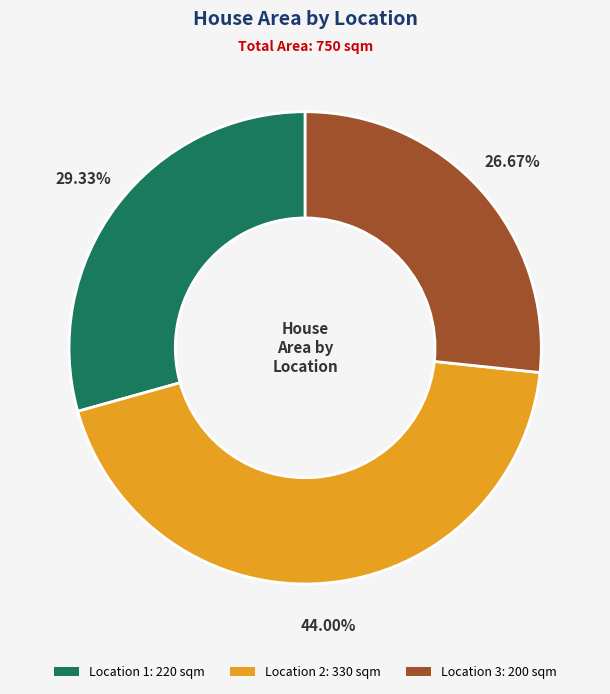

Between Location 2: 330 sqm and Location 3: 200 sqm, which is larger?

Location 2: 330 sqm